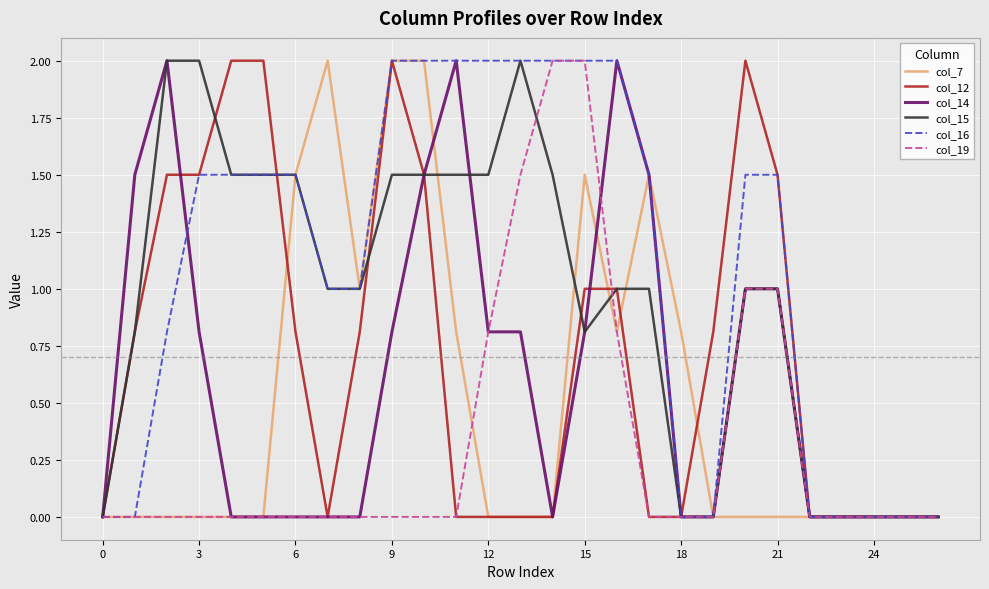

What is the label of the 21st point from the left?

20